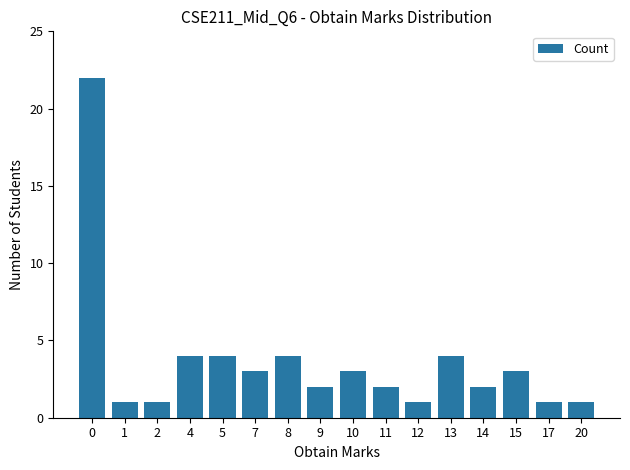

What is the sum of the values at 20 and 0?

23